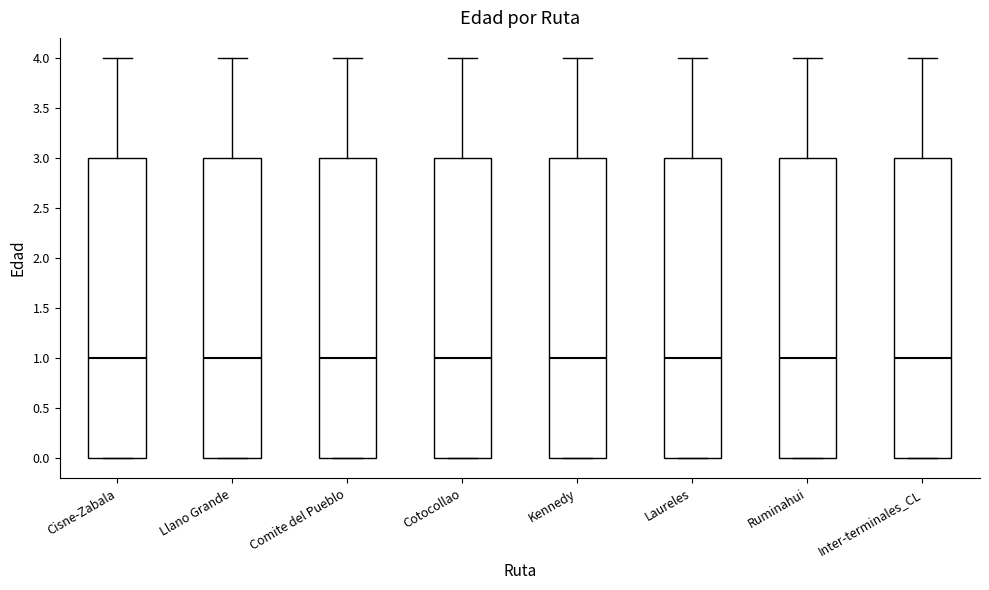

Reading left to right, read every box against the y-axis: the position of its median line, the range the box covers, and the ends of its whiskers. The values are not printed on the chart, so give them approximately, as read against the axis.

Cisne-Zabala: median 1, box 0 to 3, whiskers 0 to 4
Llano Grande: median 1, box 0 to 3, whiskers 0 to 4
Comite del Pueblo: median 1, box 0 to 3, whiskers 0 to 4
Cotocollao: median 1, box 0 to 3, whiskers 0 to 4
Kennedy: median 1, box 0 to 3, whiskers 0 to 4
Laureles: median 1, box 0 to 3, whiskers 0 to 4
Ruminahui: median 1, box 0 to 3, whiskers 0 to 4
Inter-terminales_CL: median 1, box 0 to 3, whiskers 0 to 4